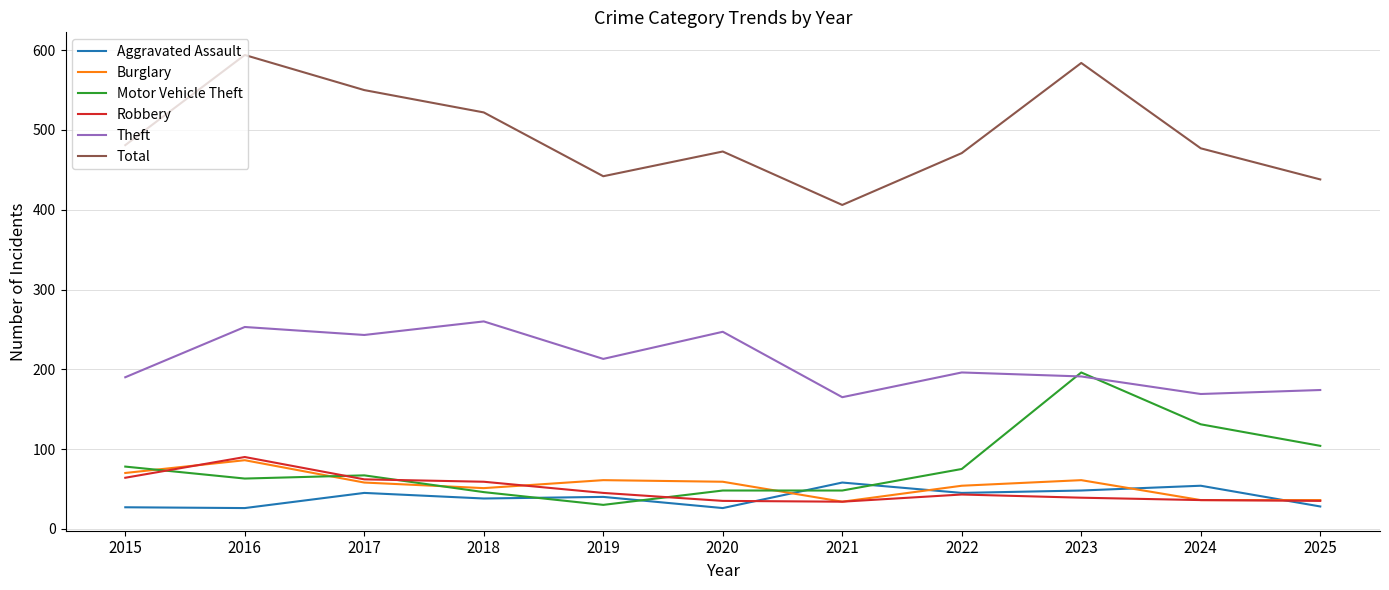

True or false: Robbery has a value of 110 at 2015.

False